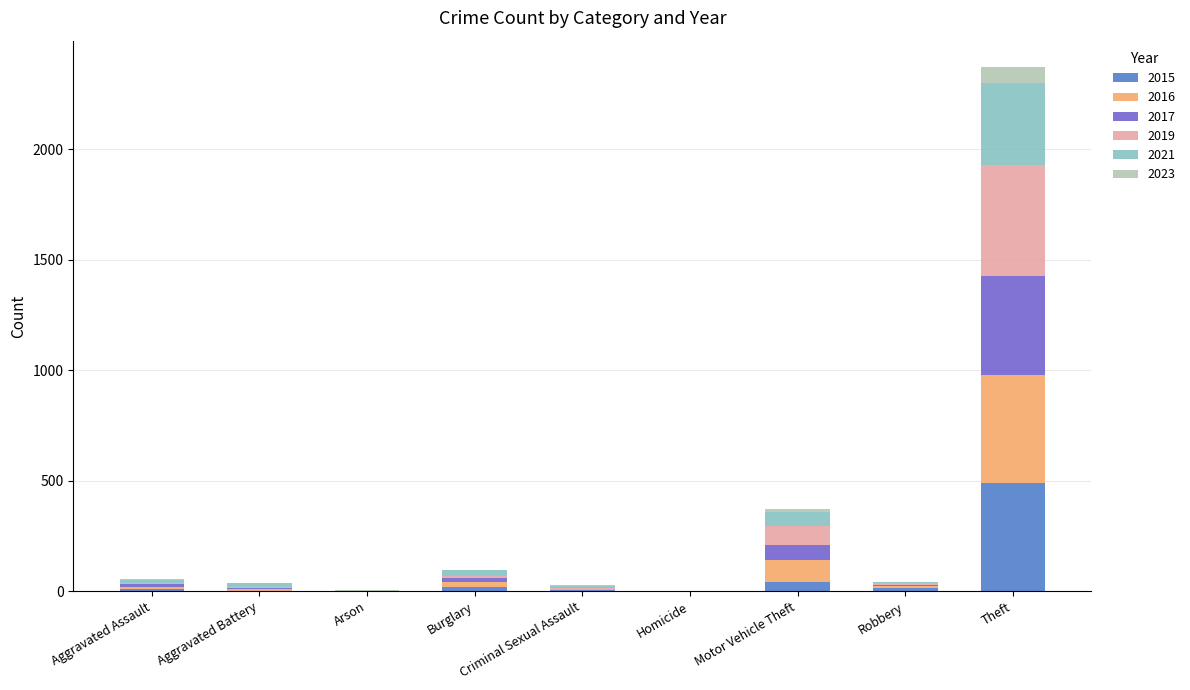

How many categories are shown in the chart?

9